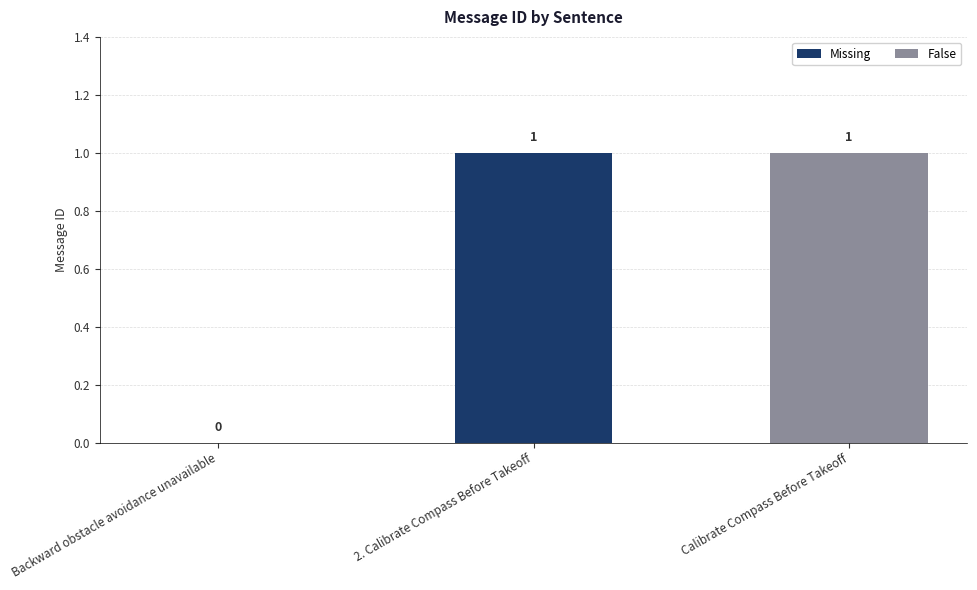

Reading left to right, what are all the values shown in this chart?

0	1	1